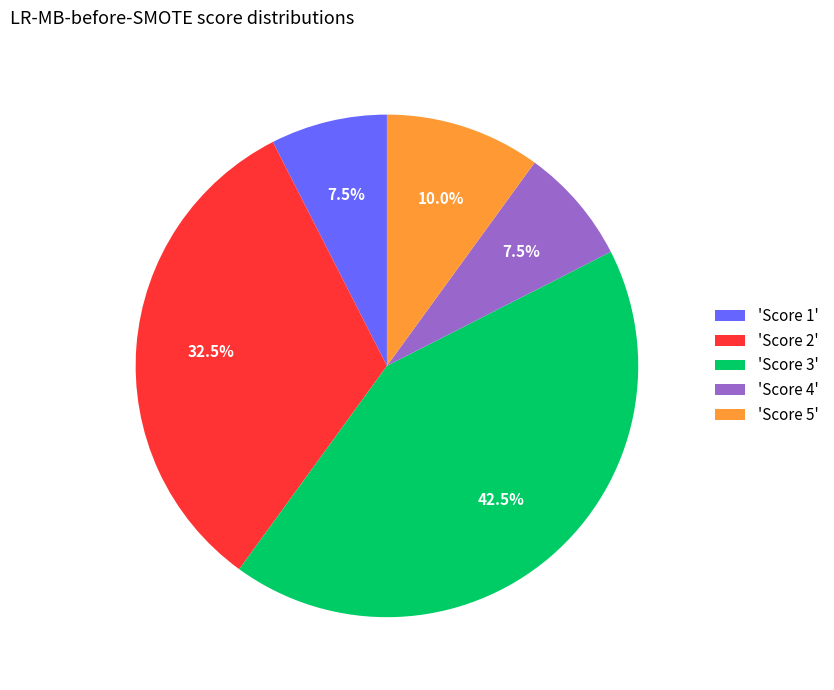

Count the number of slices in the pie.

5